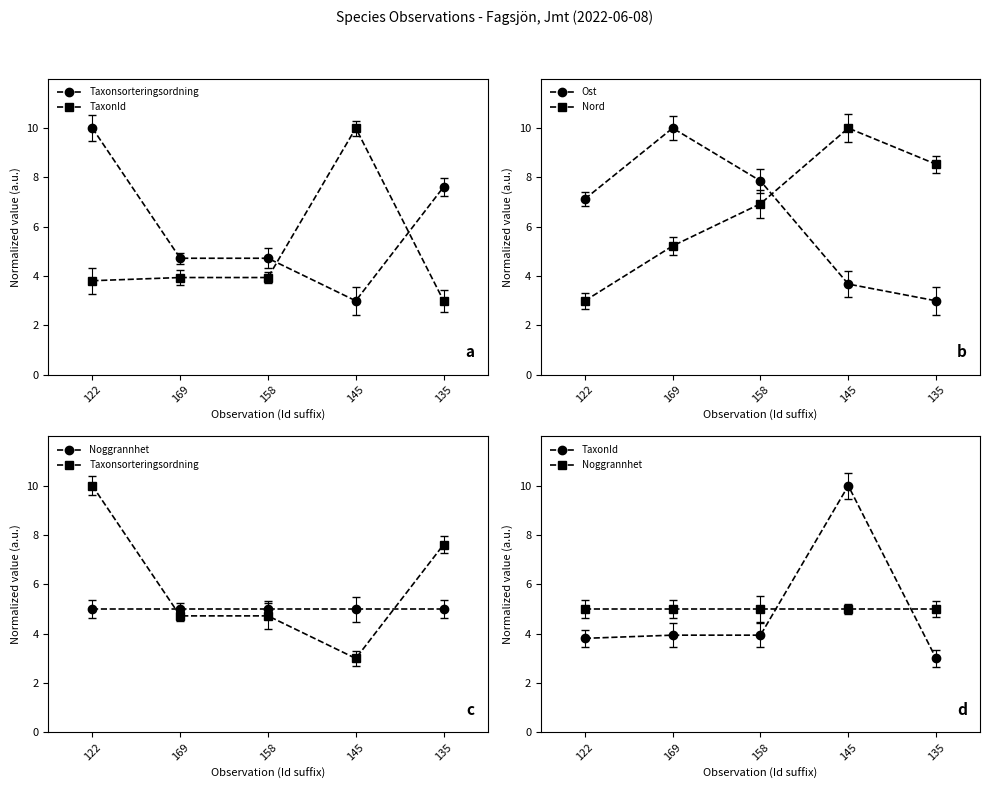

Reading left to right, transcribe all the data shown in this chart.

Taxonsorteringsordning: 10.0	4.7	4.7	3.0	7.6
TaxonId: 3.8	3.9	3.9	10.0	3.0
Ost: 7.1	10.0	7.9	3.7	3.0
Nord: 3.0	5.2	6.9	10.0	8.5
Noggrannhet: 5.0	5.0	5.0	5.0	5.0